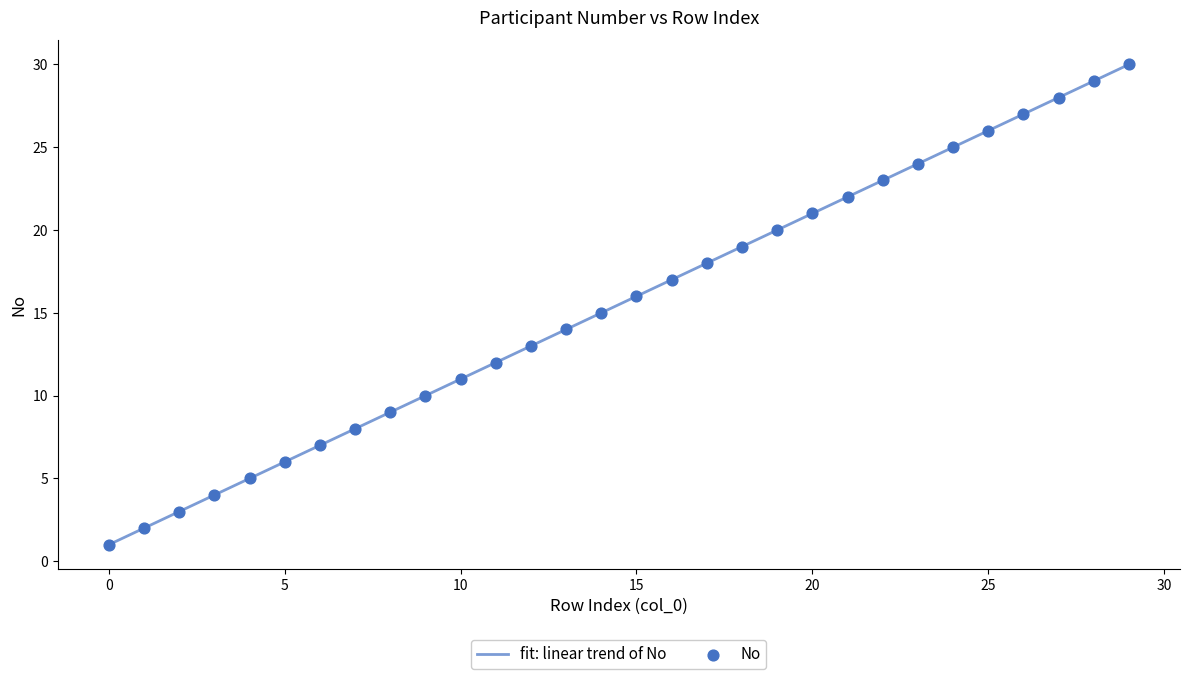

What is the smallest value displayed?

1.0